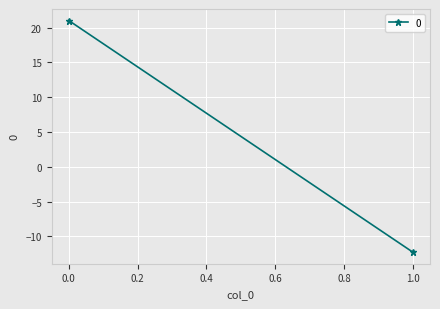

Reading left to right, what are all the values shown in this chart?

0=21.0	1=-12.3